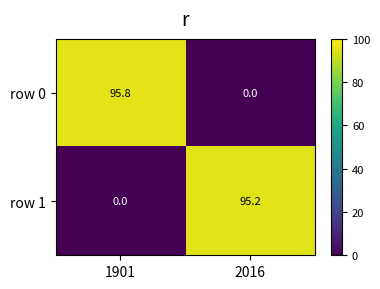

Which series changed the most between 1901 and 2016?

row 0